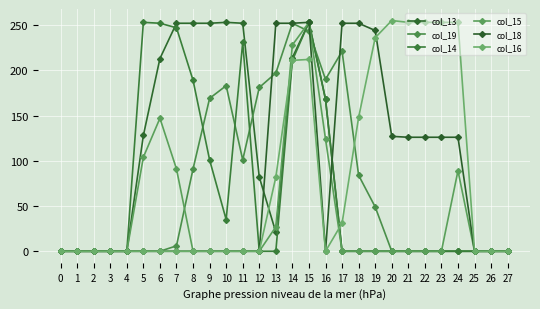

How many interior local valleys does the col_13 series have?

1